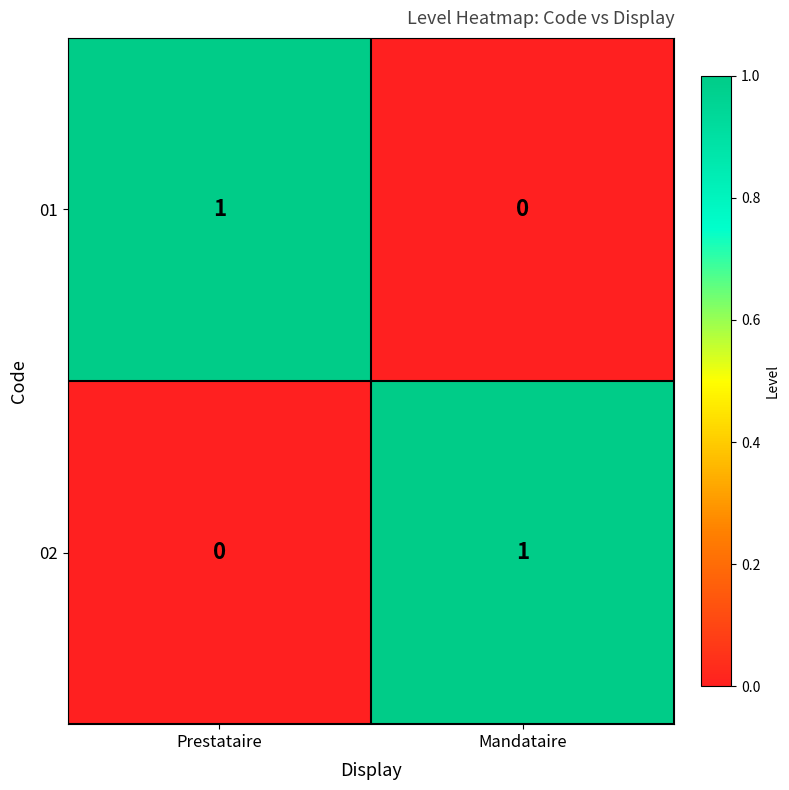

Where is 01 nearest to the value 0?

Mandataire